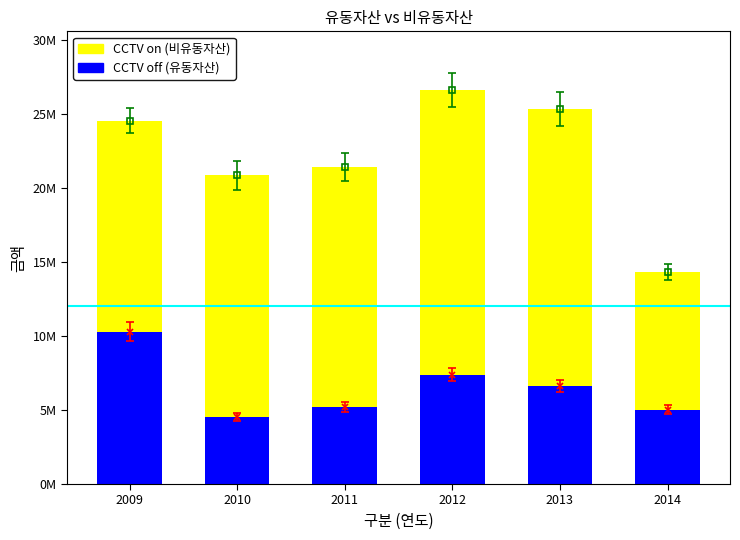

Are the bars horizontal?

No